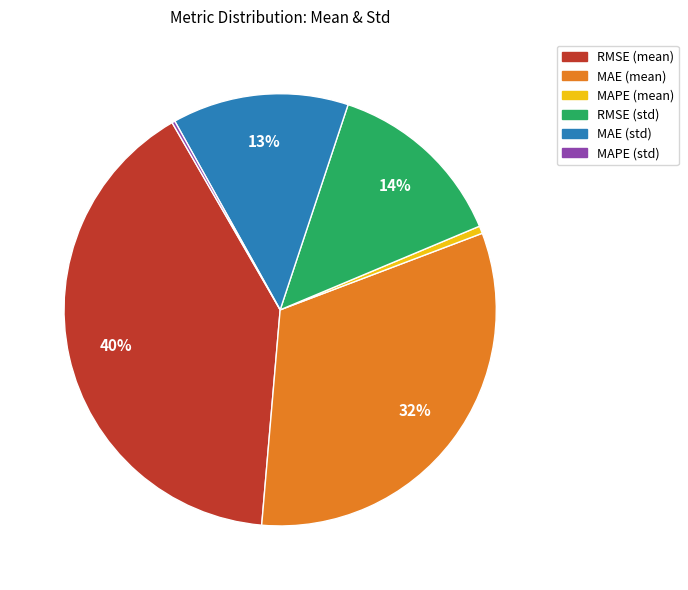

The MAPE (mean) slice represents 11% of the pie. True or false?

False